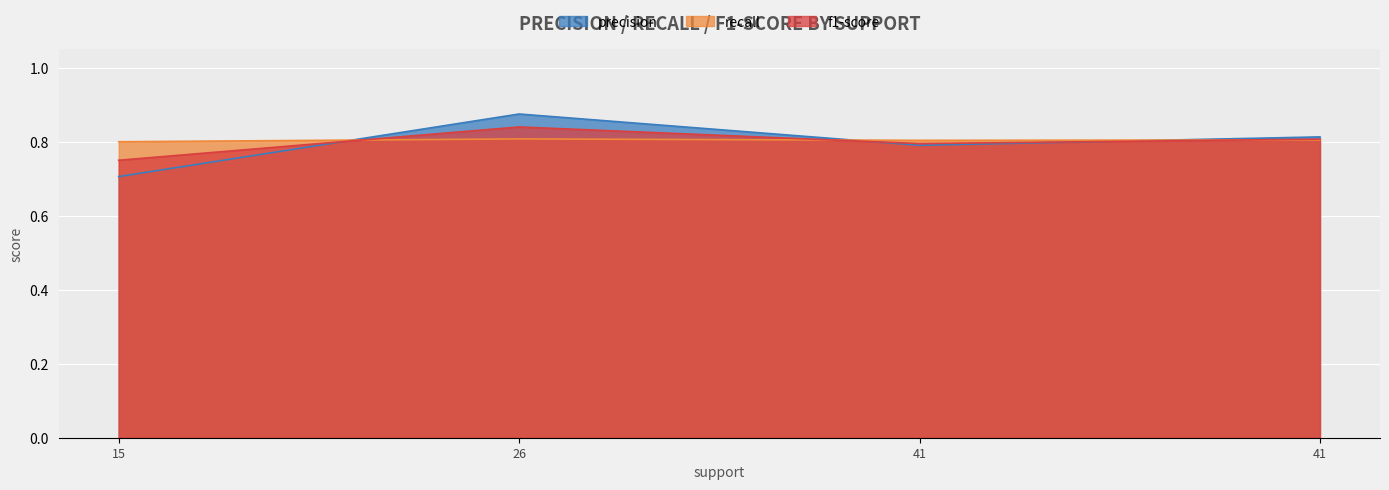

Reading right to left, list all the values displayed in this chart.

precision: 41=0.8	41=0.8	26=0.9	15=0.7
recall: 41=0.8	41=0.8	26=0.8	15=0.8
f1-score: 41=0.8	41=0.8	26=0.8	15=0.8